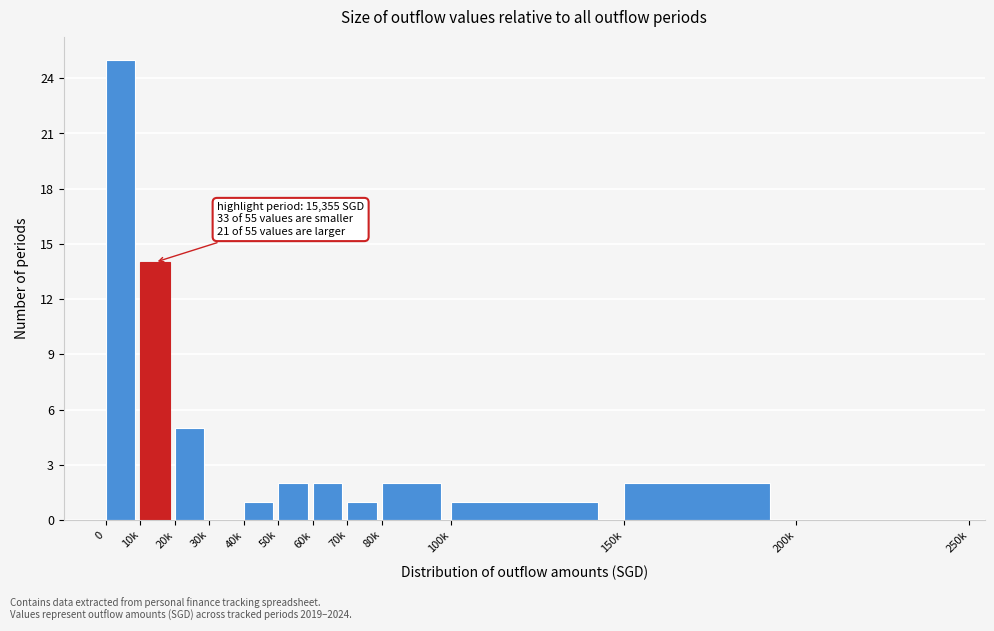

Reading left to right, what are all the values shown in this chart?

0=25	10k=14	20k=5	30k=0	40k=1	50k=2	60k=2	70k=1	80k=2	100k=1	150k=2	200k=0